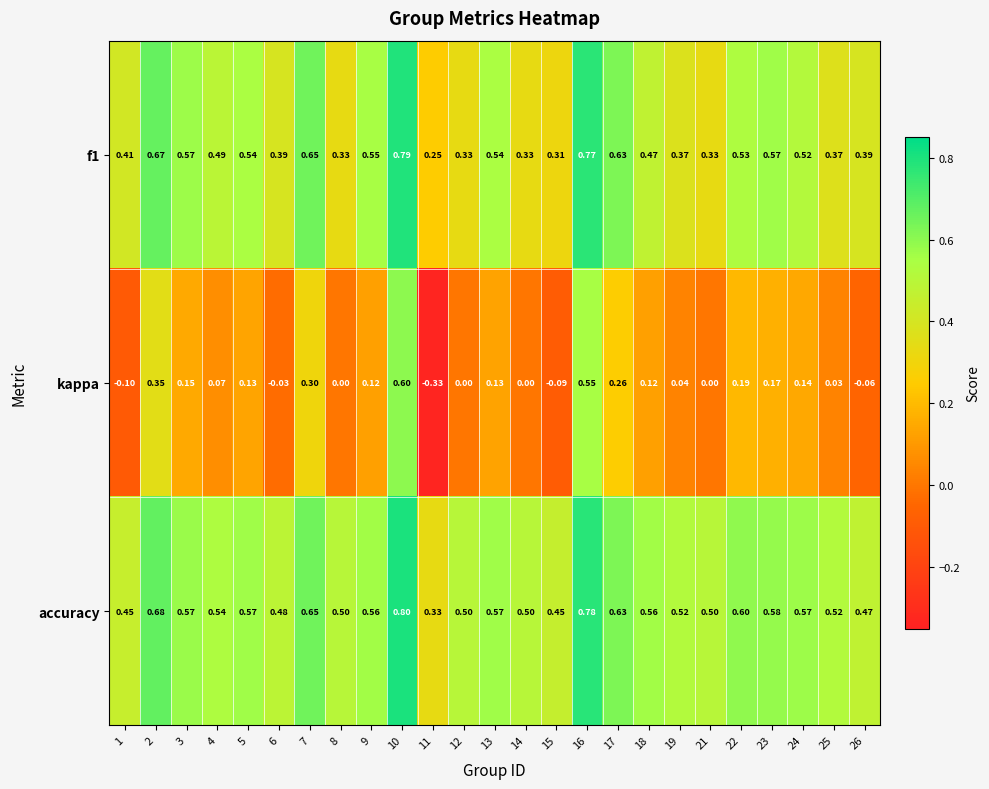

Which series has the largest range (max minus min)?

kappa